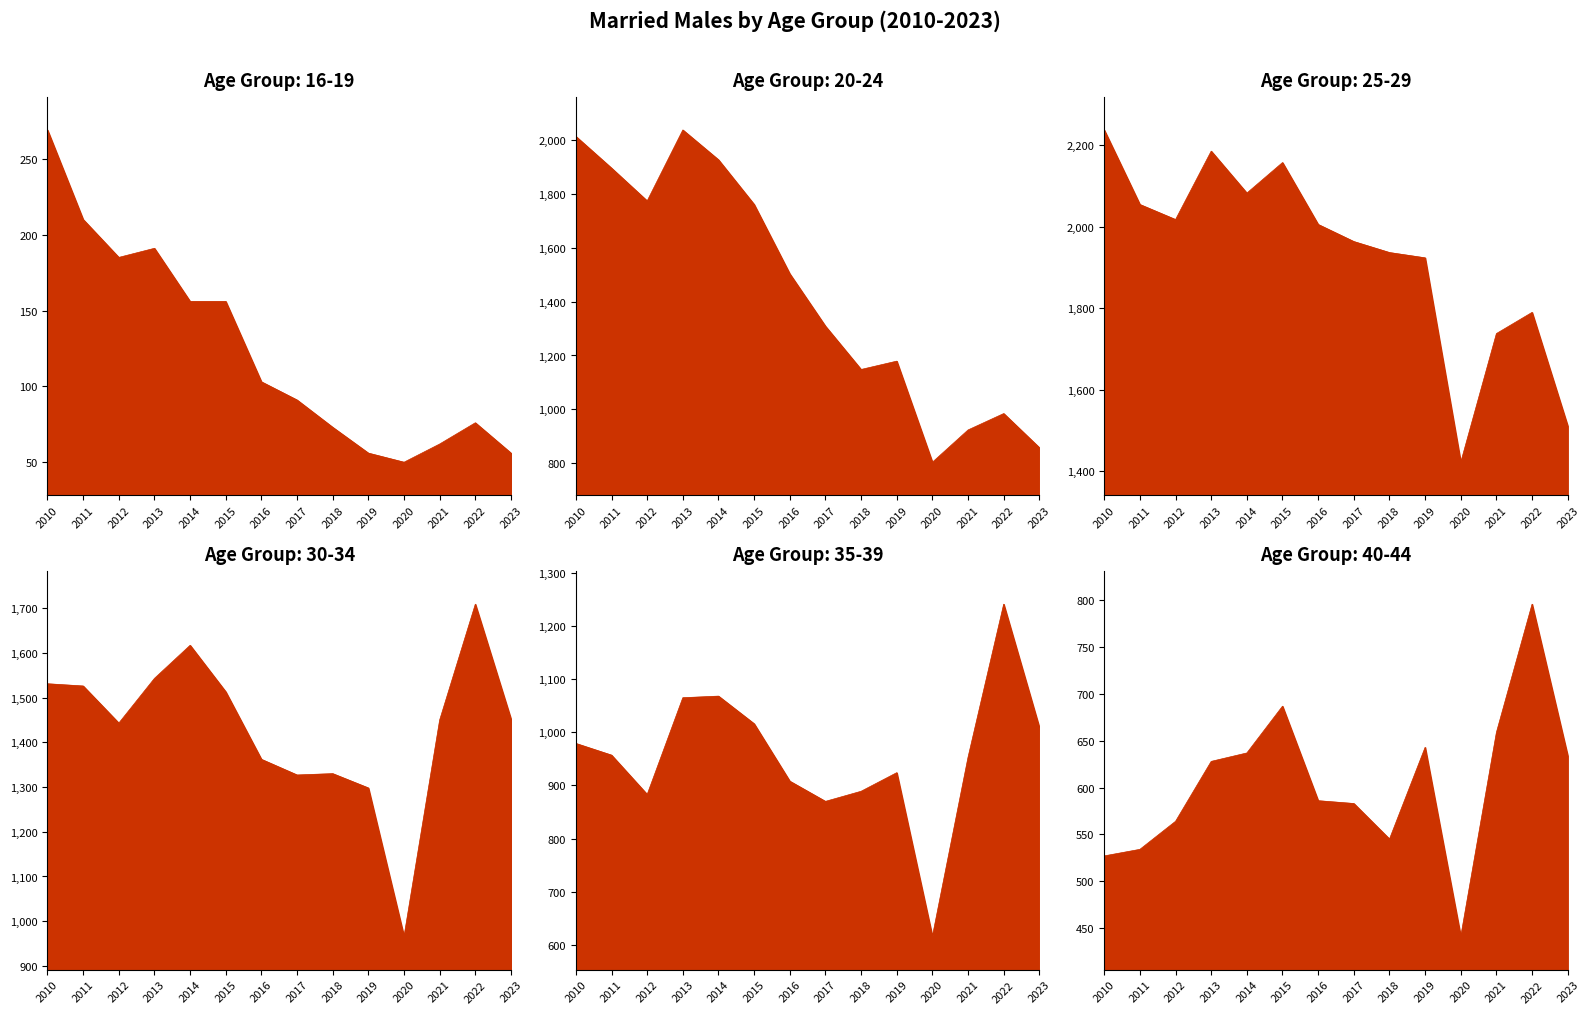

At which category is the sum across all series the highest?

2013